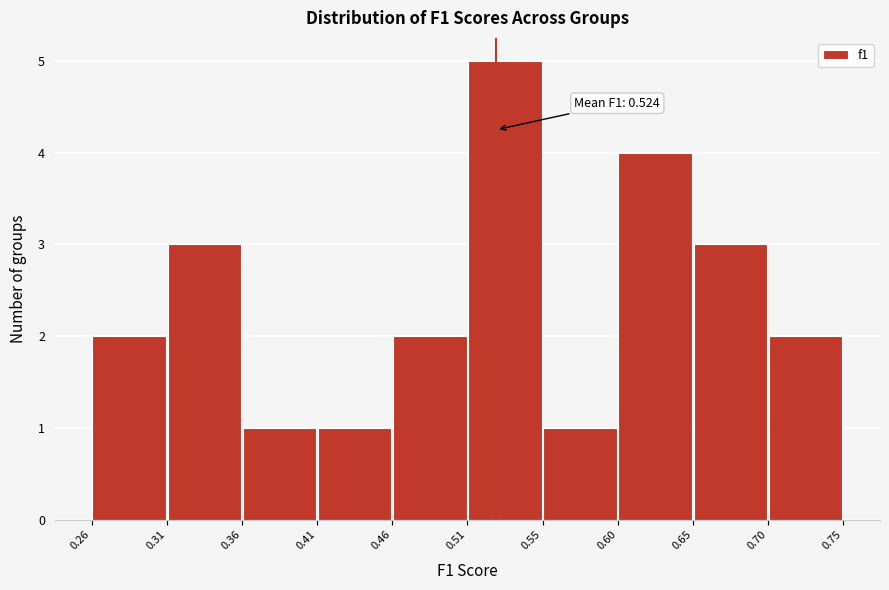

Which range on the x-axis has the tallest bar?

0.51 to 0.55